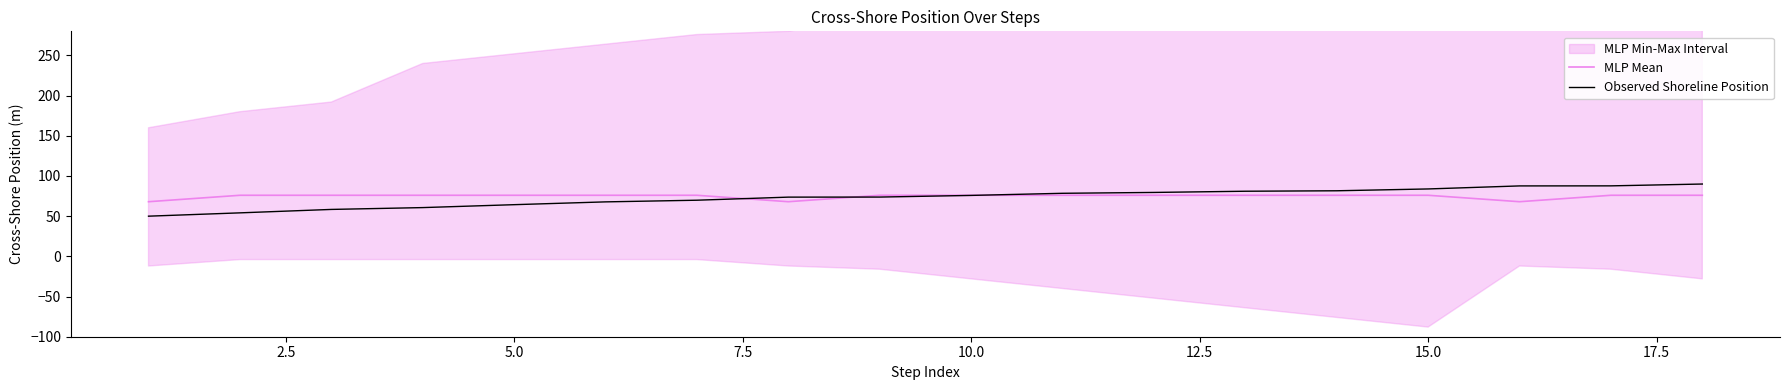

What is the value of the Observed Shoreline Position point at the 14th from the left?

81.6